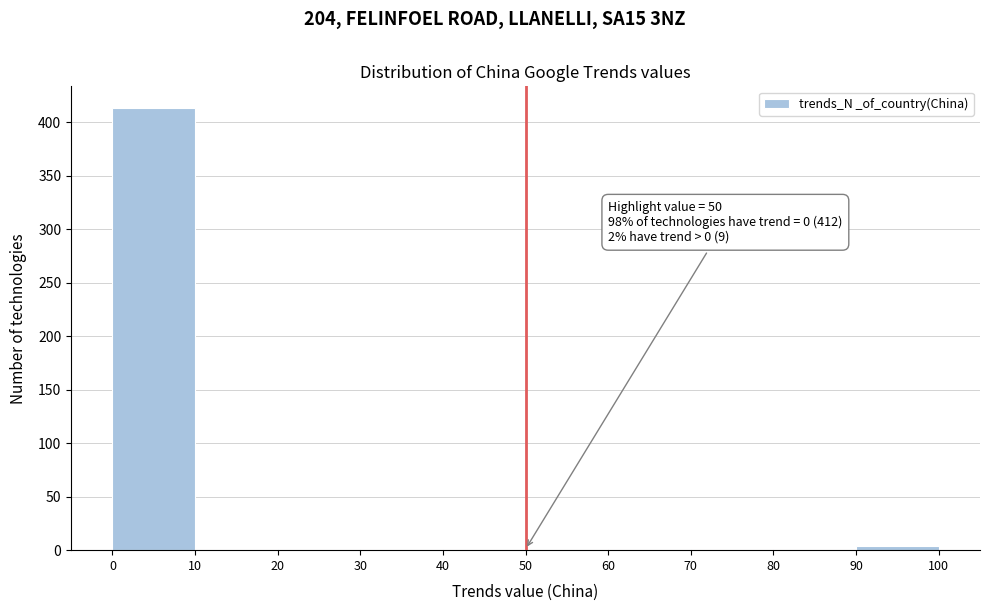

Which range on the x-axis has the tallest bar?

0 to 10